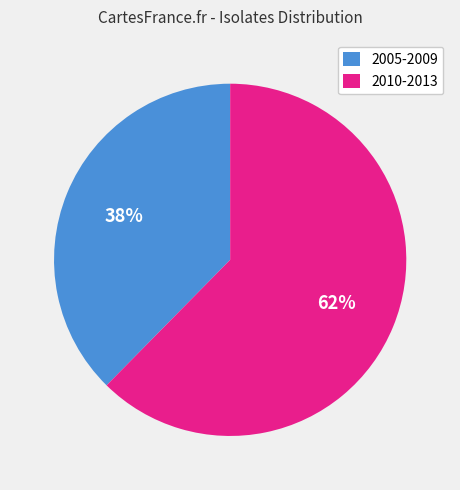

How many slices are in this pie chart?

2